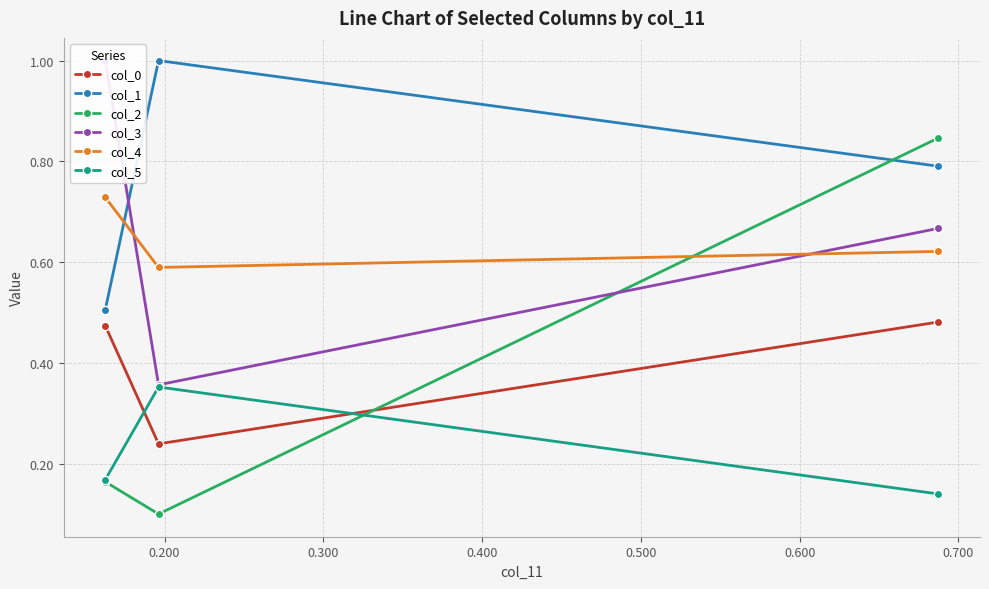

Rank the series at 0.200 from highest to lowest value.

col_1, col_4, col_3, col_5, col_0, col_2